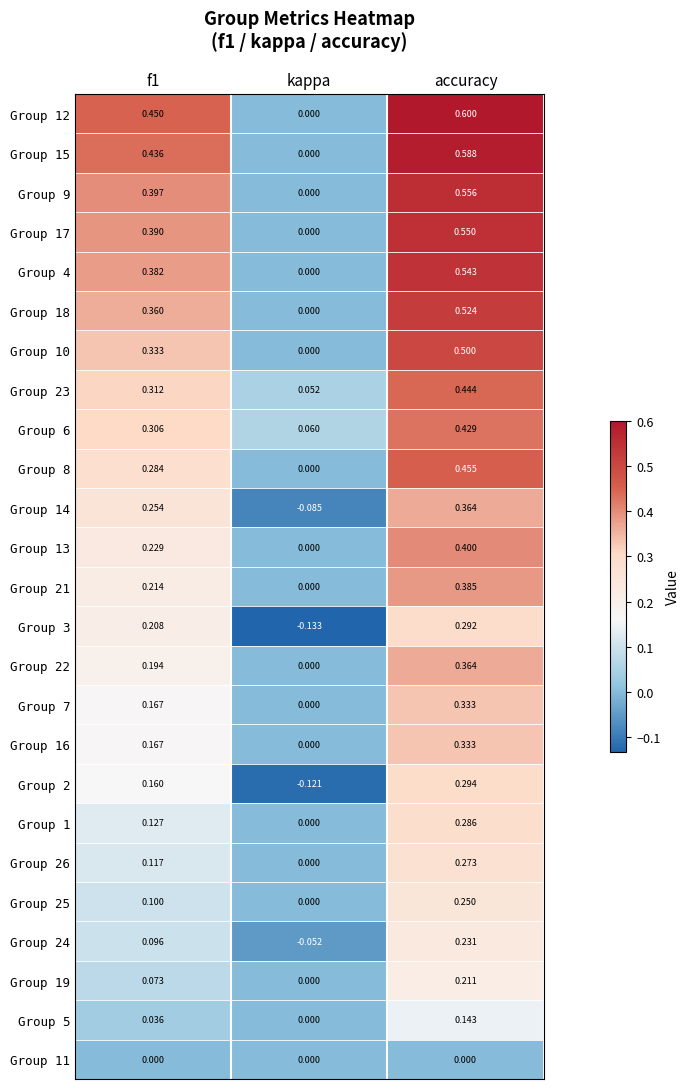

How many series are shown in this chart?

25